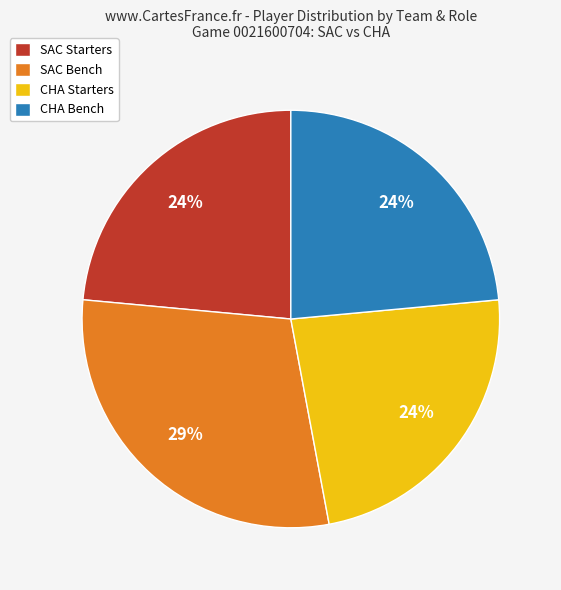

What percentage is the CHA Starters slice, to the nearest percent?

24%